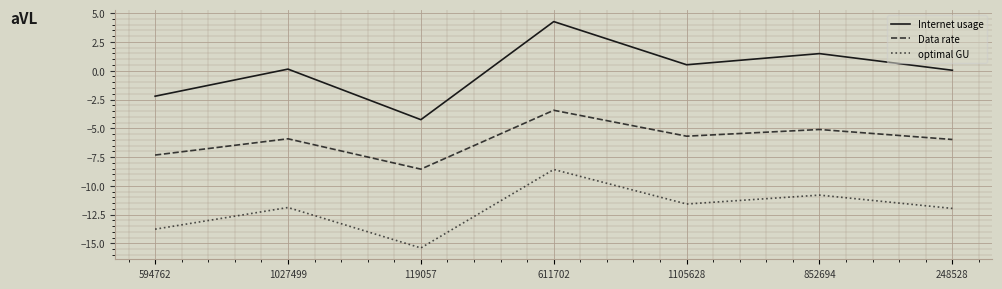

Is it true that optimal GU equals -4.7 at 1105628?

False